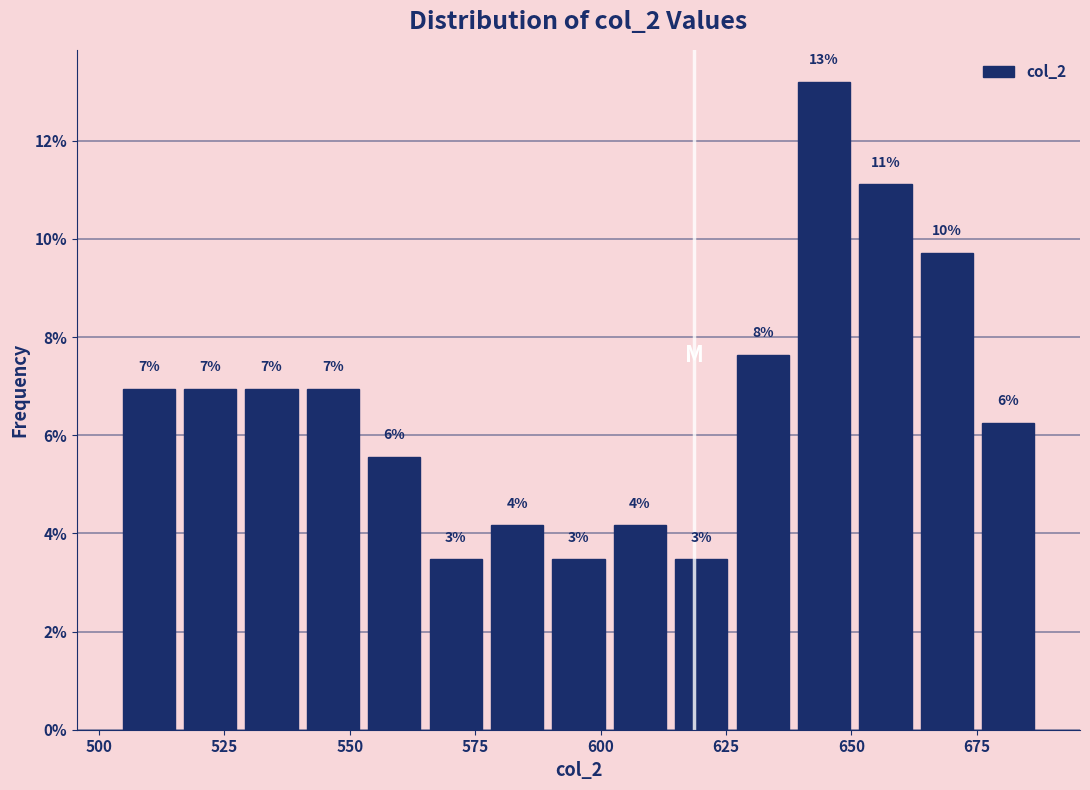

Read against the x-axis, roughly where is the centre of the tallest bar?

645